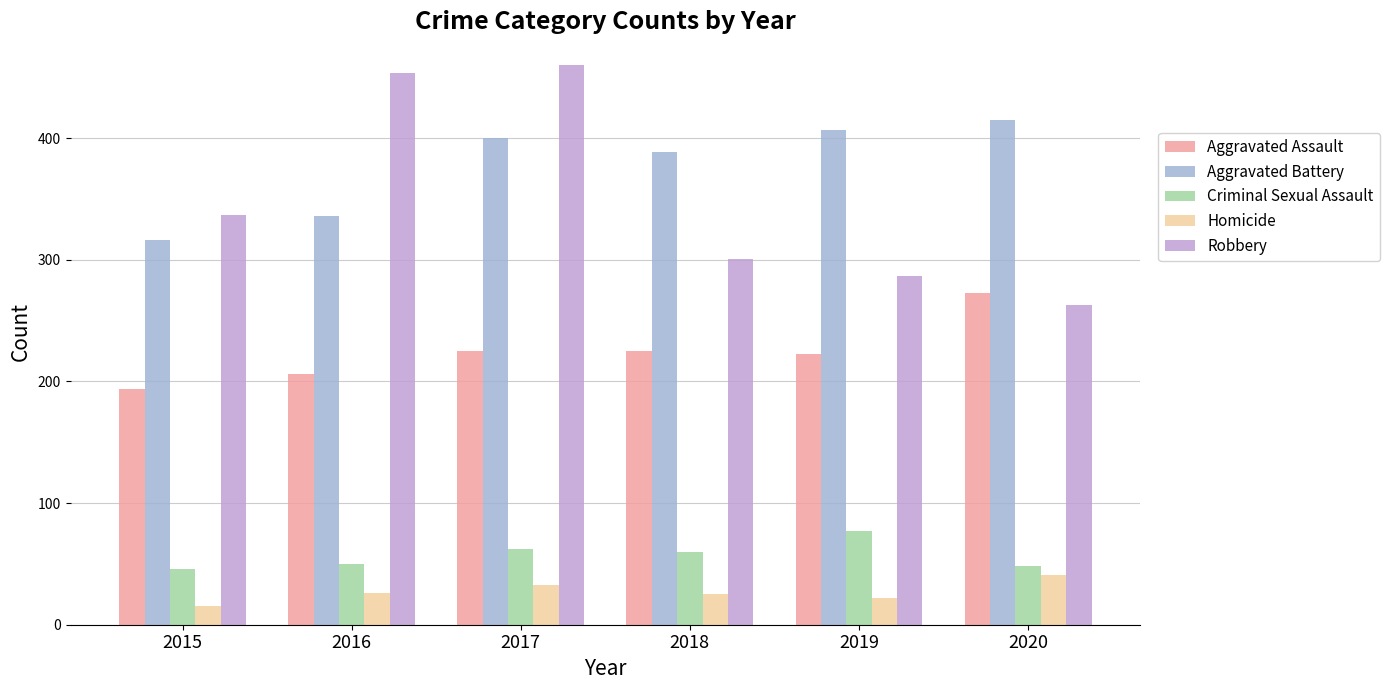

What is the value of the Aggravated Battery bar at the 4th from the left?

389